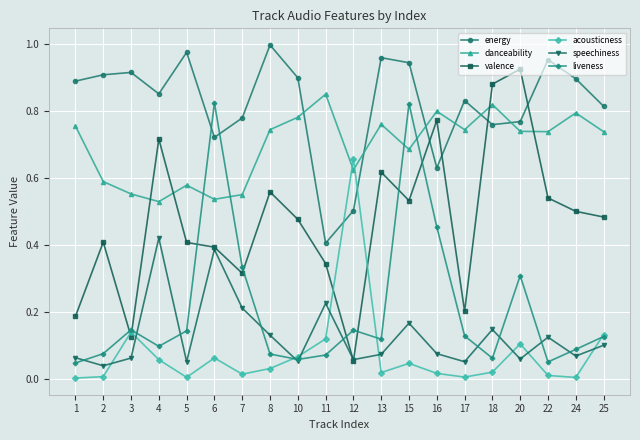

How many data points does each series have?

20